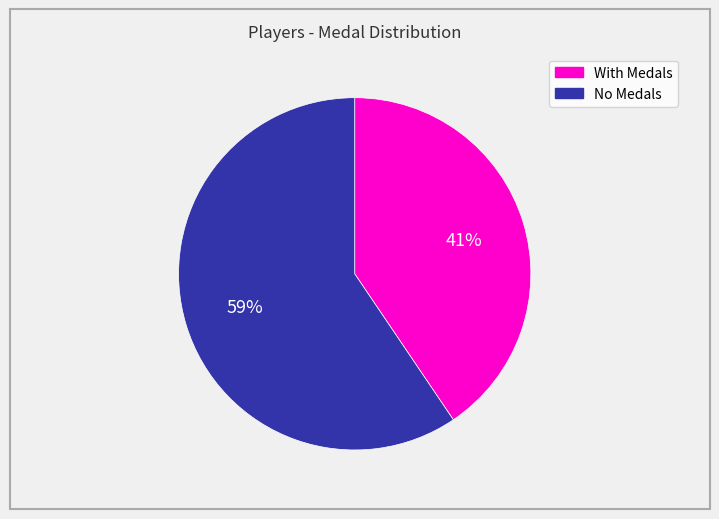

To the nearest percent, what is the average slice percentage?

50%